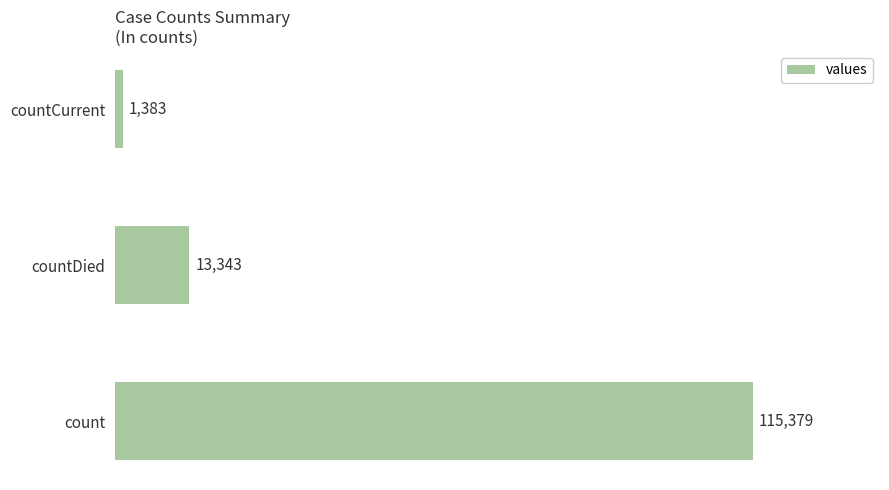

What is the sum of all values?

130105